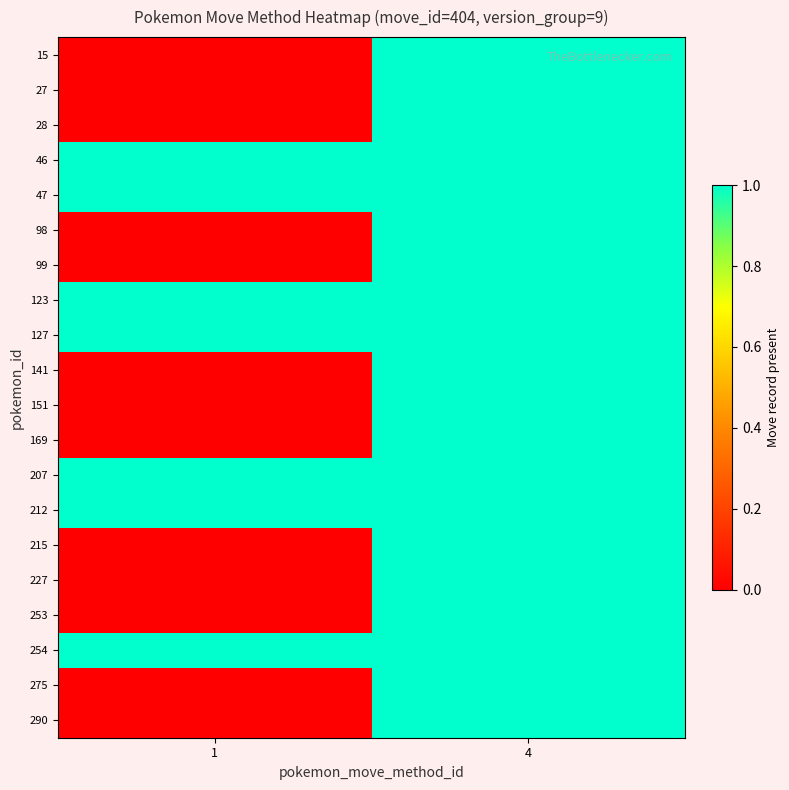

Reading right to left, list all the values displayed in this chart.

15: 4=1	1=0
27: 4=1	1=0
28: 4=1	1=0
46: 4=1	1=1
47: 4=1	1=1
98: 4=1	1=0
99: 4=1	1=0
123: 4=1	1=1
127: 4=1	1=1
141: 4=1	1=0
151: 4=1	1=0
169: 4=1	1=0
207: 4=1	1=1
212: 4=1	1=1
215: 4=1	1=0
227: 4=1	1=0
253: 4=1	1=0
254: 4=1	1=1
275: 4=1	1=0
290: 4=1	1=0